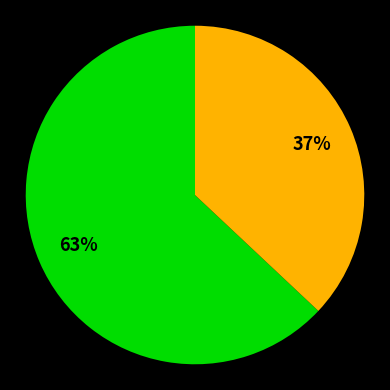

To the nearest percent, what is the difference between the largest and smallest slice percentages?

26%